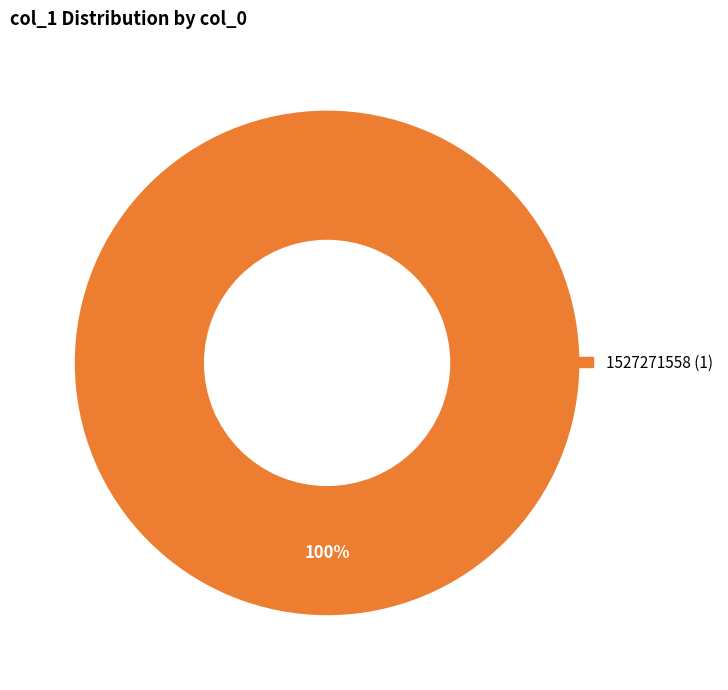

Is there a majority slice in this chart?

Yes